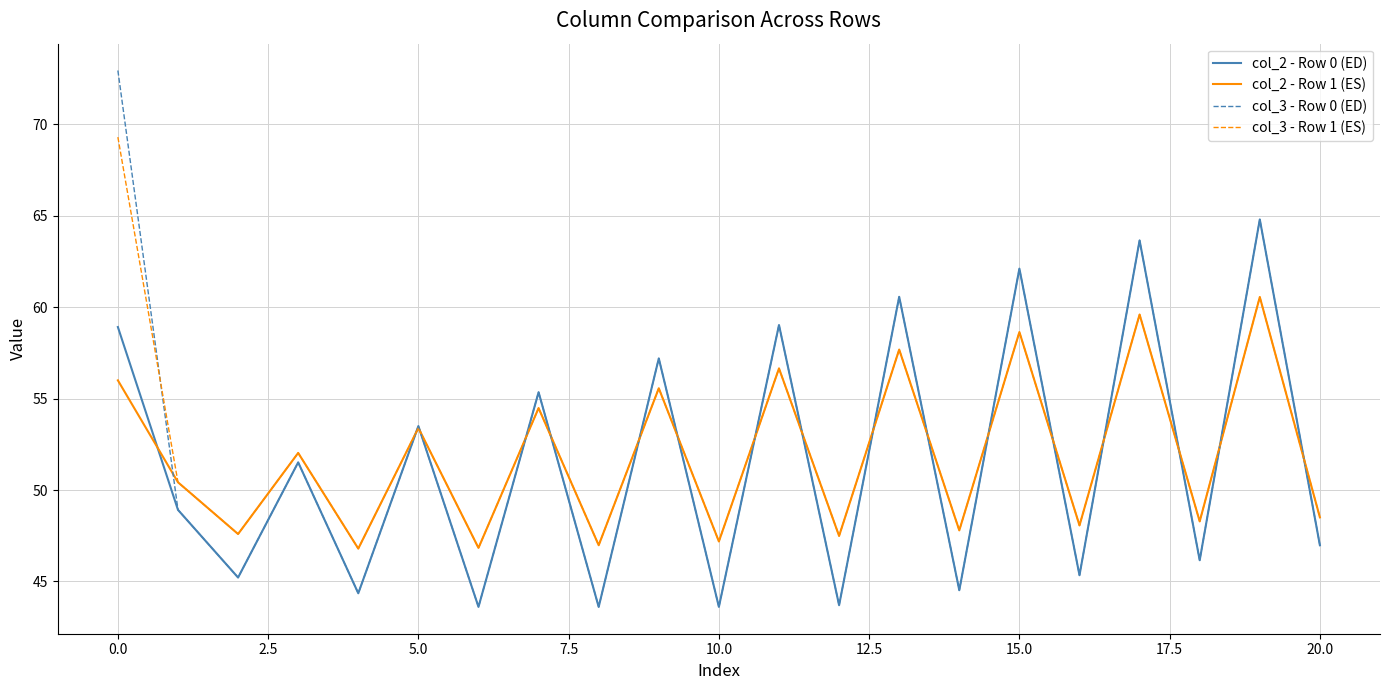

Which series has the largest range (max minus min)?

col_3 - Row 0 (ED)